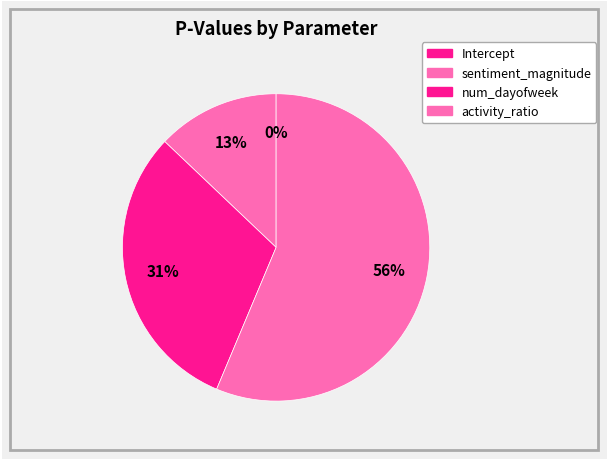

Is Intercept the majority of the pie?

No